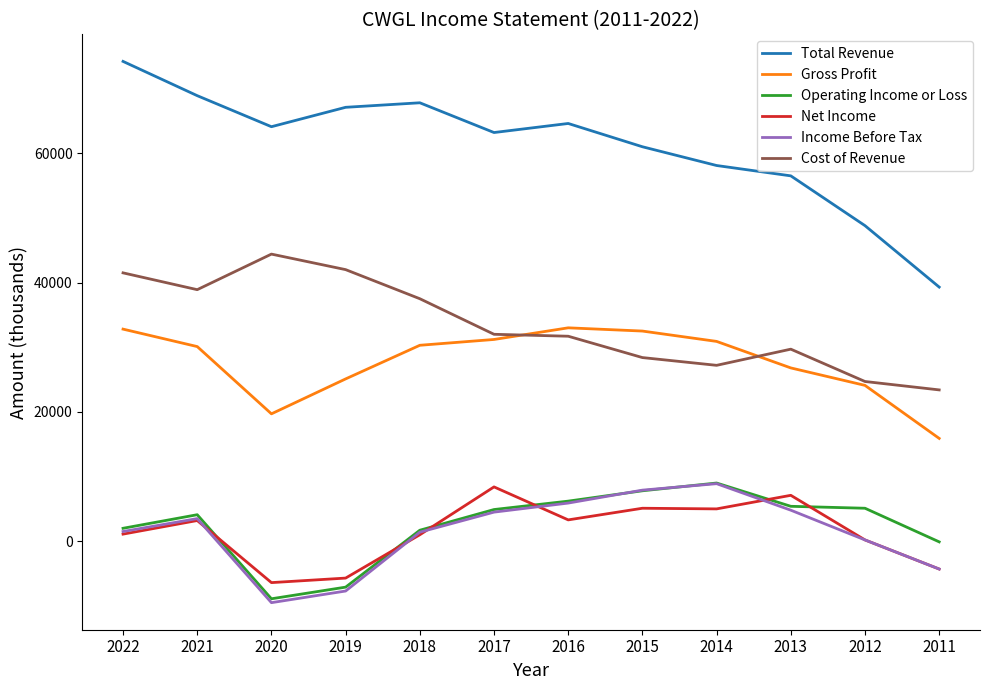

Count the number of categories in the chart.

12